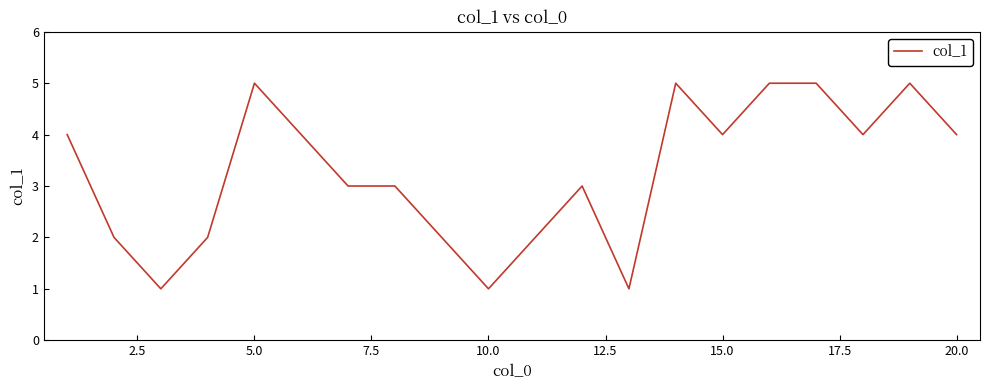

What is the maximum value shown in the chart?

5